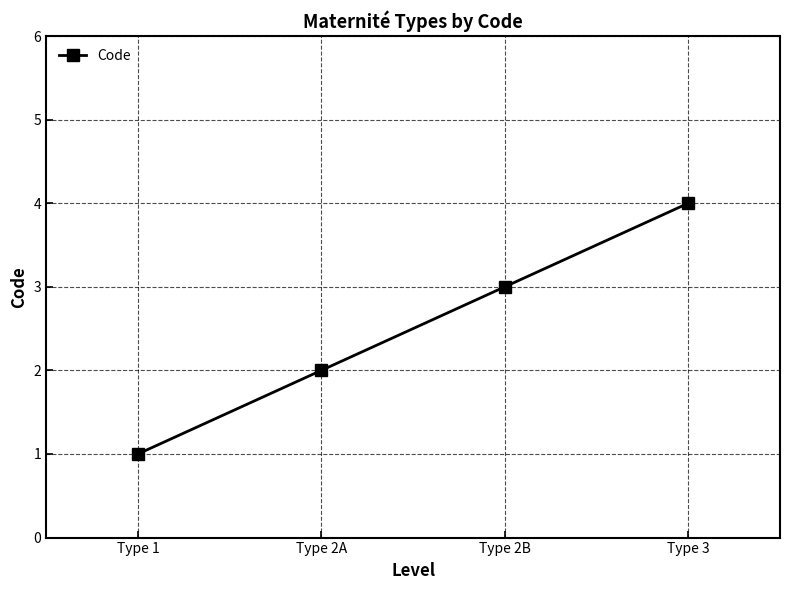

What is the difference between the second highest and minimum values?

2